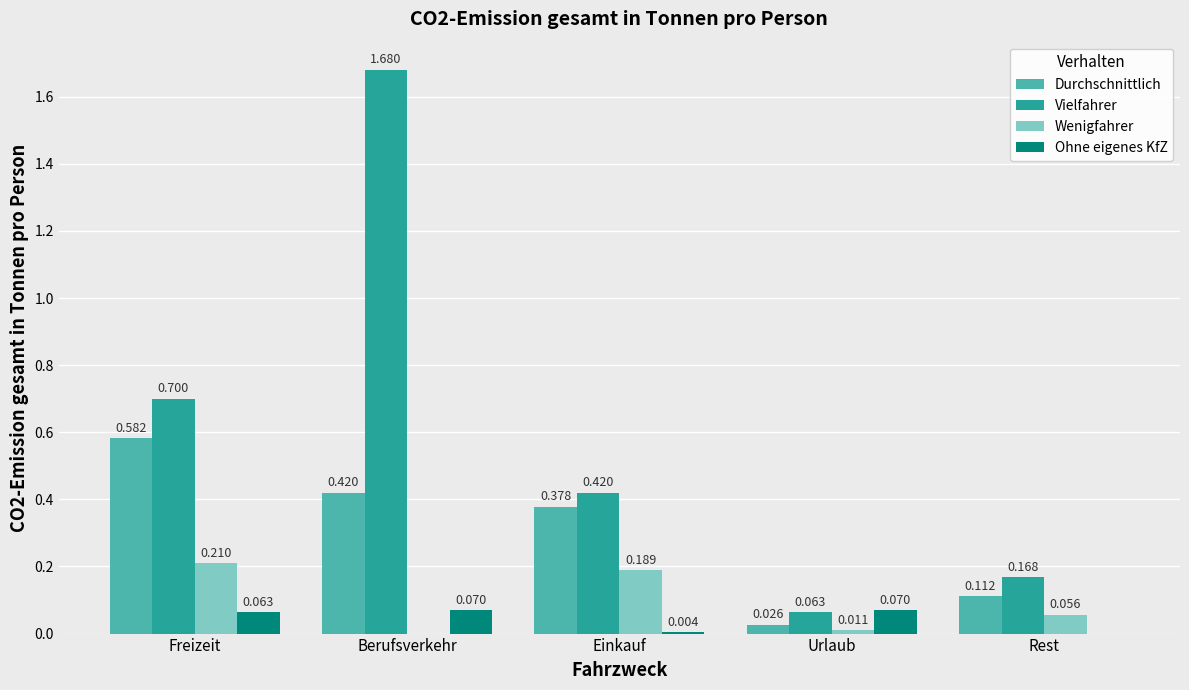

Which series has the largest total across all categories?

Vielfahrer